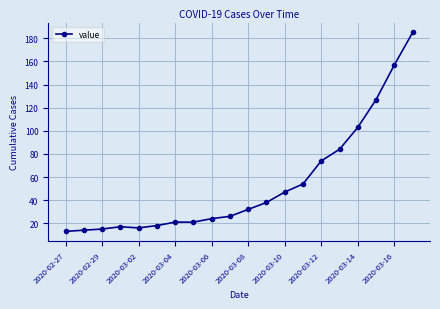

How many categories are shown in the chart?

20